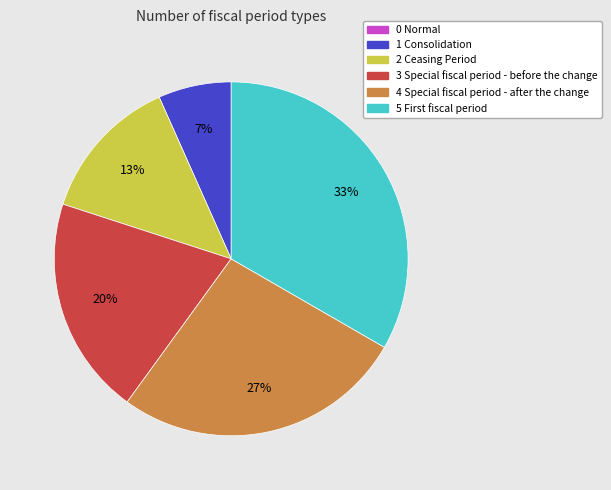

Does any single category account for the majority?

No